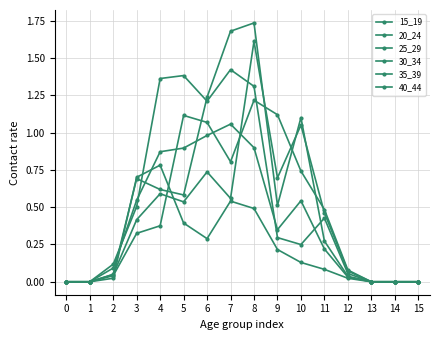

How many lines are shown in the chart?

6